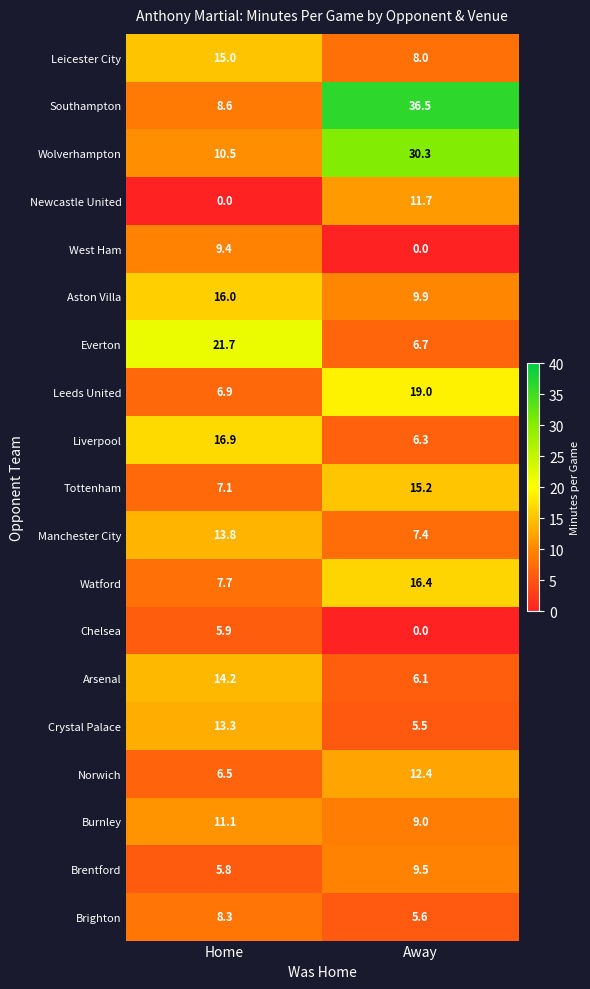

What is the difference between the highest and lowest values at Away?

36.5